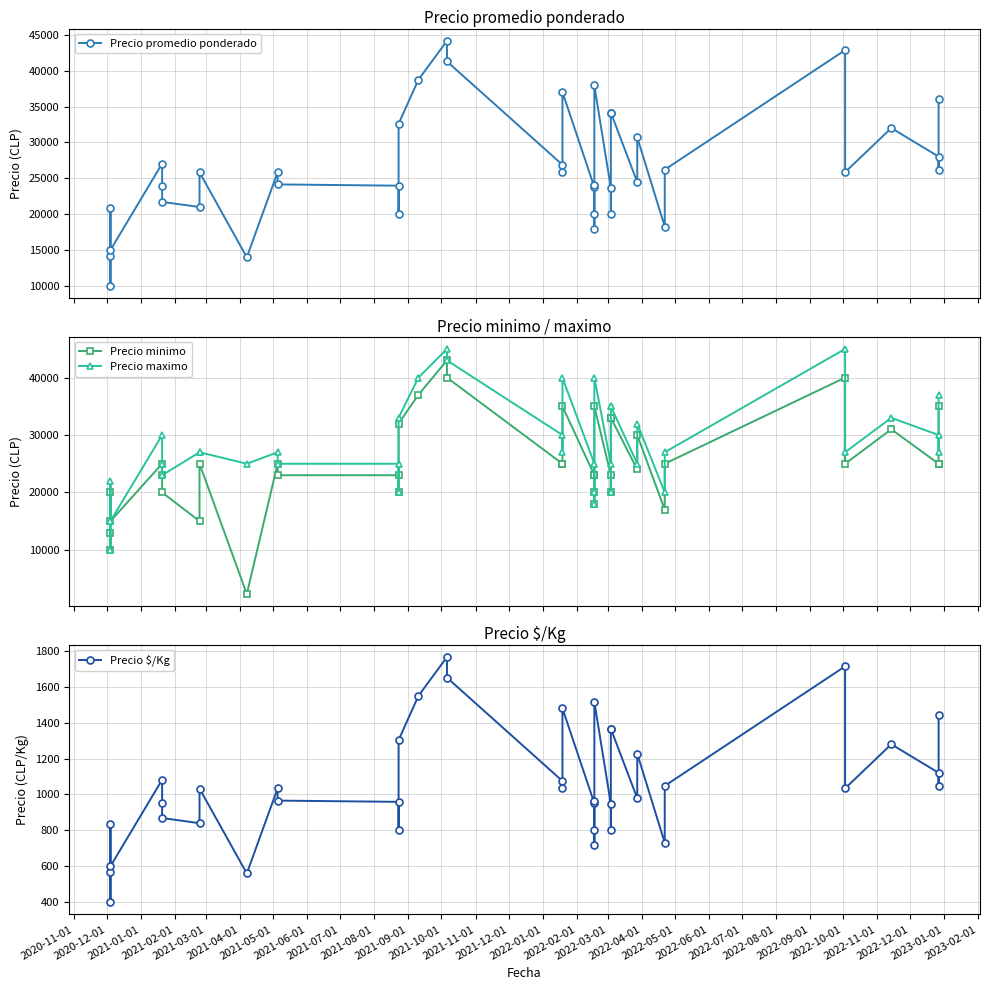

Reading left to right, extract all data points from this chart.

Precio promedio ponderado: 14150	10000	20836	15000	27051	23867	21714	21000	25833	13994	25850	24147	23970	20000	32586	38725	44150	41275	26875	25923	37000	23769	24103	20000	18000	37931	23638	20000	34150	34150	24471	30706	18275	26200	42857	25850	32000	28025	26122	36071
Precio minimo: 13000	10000	20000	15000	25000	23000	20000	15000	25000	2300	25000	23000	23000	20000	32000	37000	43000	40000	25000	25000	35000	23000	23000	20000	18000	35000	23000	20000	33000	33000	24000	30000	17000	25000	40000	25000	31000	25000	25000	35000
Precio maximo: 15000	10000	22000	15000	30000	25000	23000	27000	27000	25000	27000	25000	25000	20000	33000	40000	45000	43000	30000	27000	40000	25000	25000	20000	18000	40000	25000	20000	35000	35000	25000	32000	20000	27000	45000	27000	33000	30000	27000	37000
Precio $/Kg: 566	400	833	600	1082	955	869	840	1033	560	1034	966	959	800	1303	1549	1766	1651	1075	1037	1480	951	964	800	720	1517	946	800	1366	1366	979	1228	731	1048	1714	1034	1280	1121	1045	1443